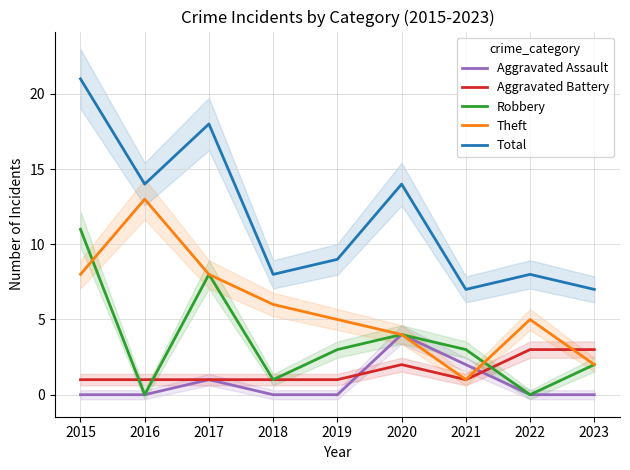

List the series in order of their peak value, highest first.

Total, Theft, Robbery, Aggravated Assault, Aggravated Battery